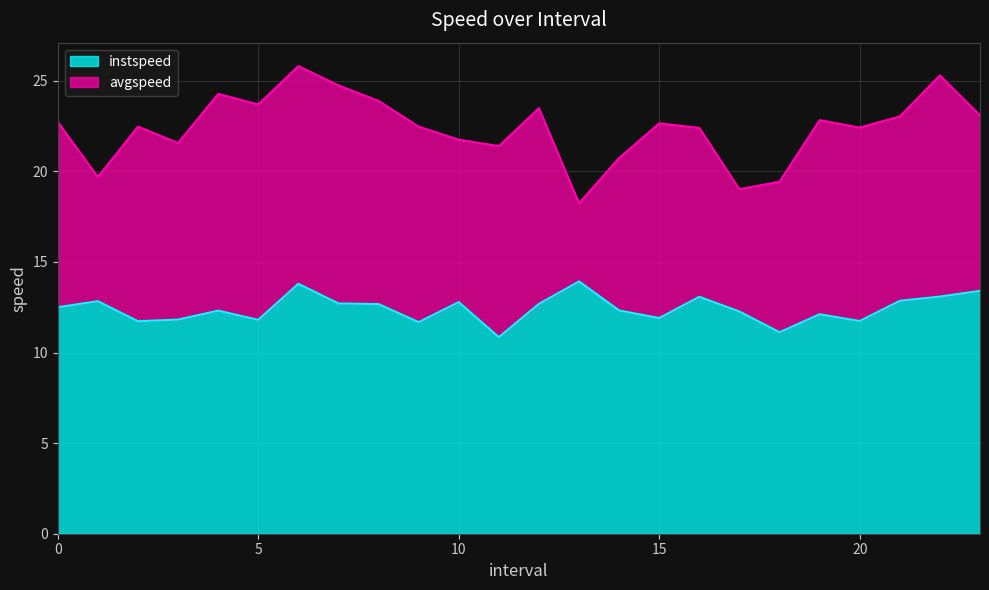

What is the ratio of the value at 18.0 to the value at 23.0?

0.8